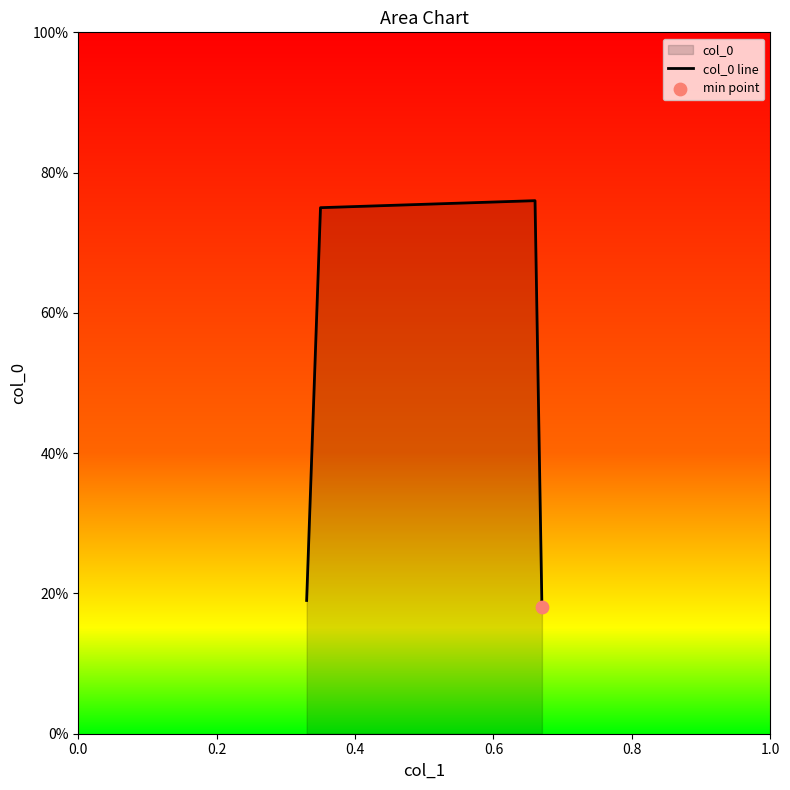

Between 0.4 and 0.2, which is larger?

0.4